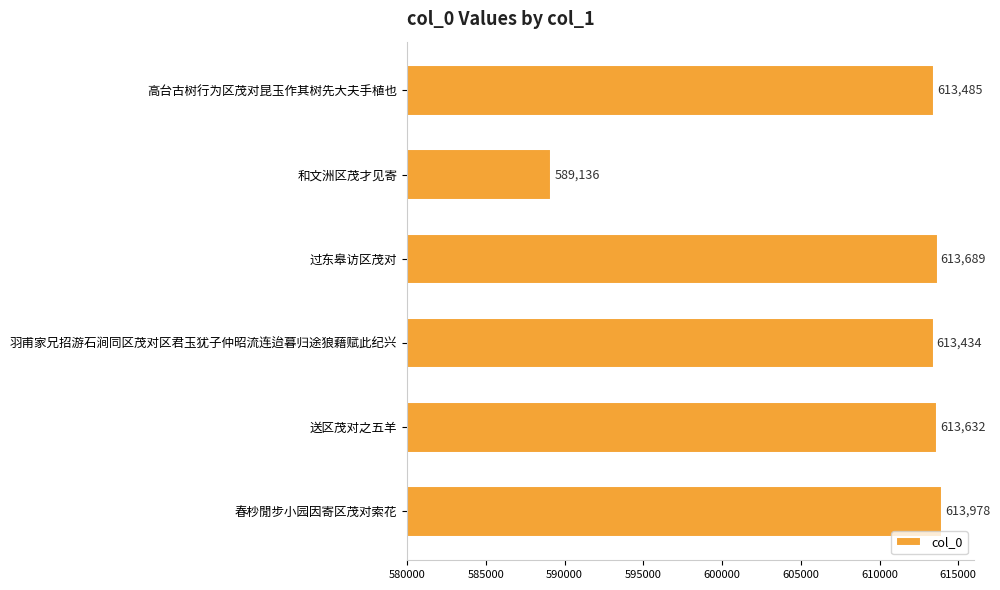

What is the sum of the values at 过东皋访区茂对 and 和文洲区茂才见寄?

1202825